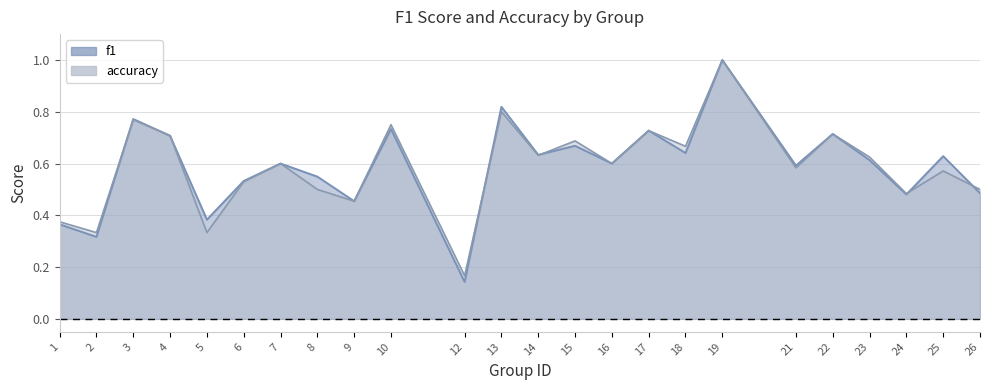

True or false: accuracy and f1 intersect in this chart.

True